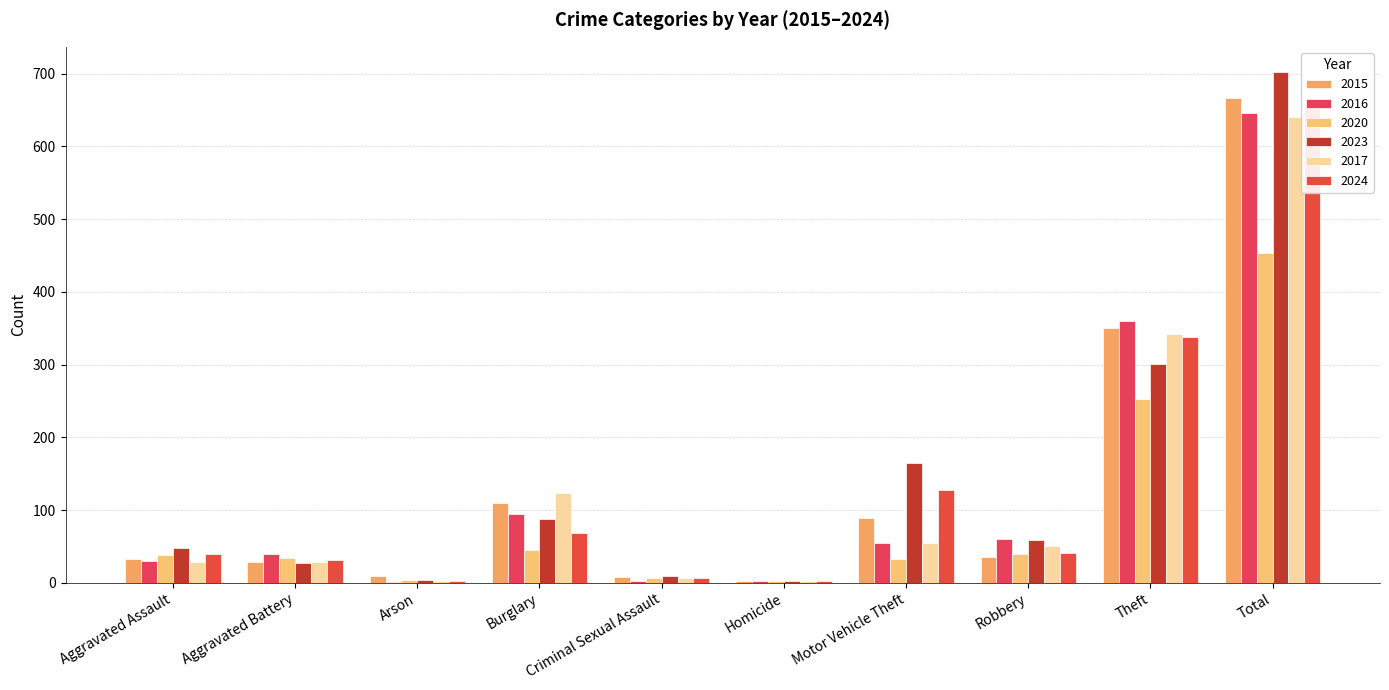

What is the average value of the 2023 series?

140